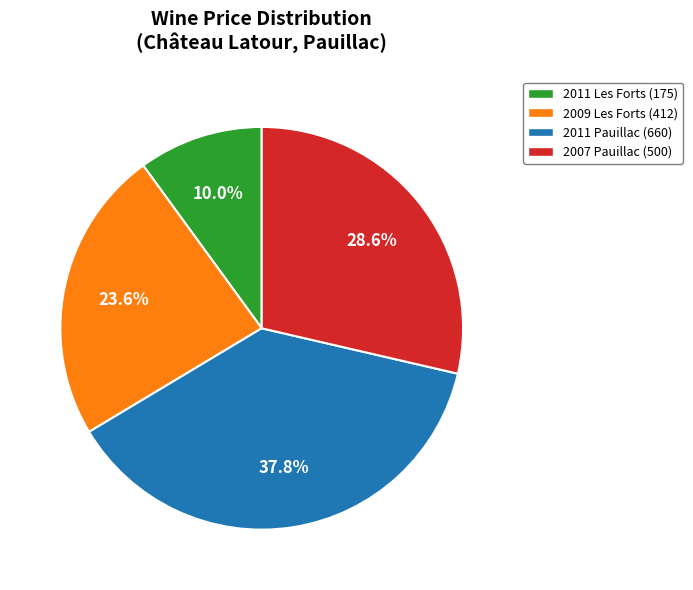

Approximately how many times larger is the value at 2007 Pauillac (500) compared to 2011 Les Forts (175)?

2.9